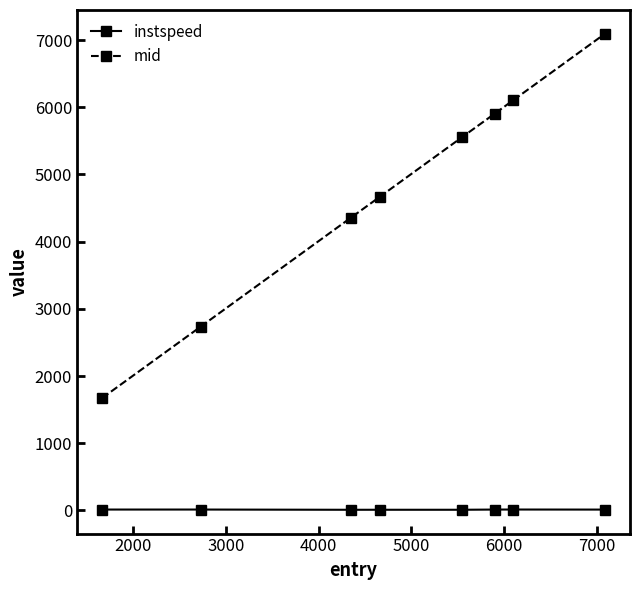

What is the average value of the instspeed series?

11.7